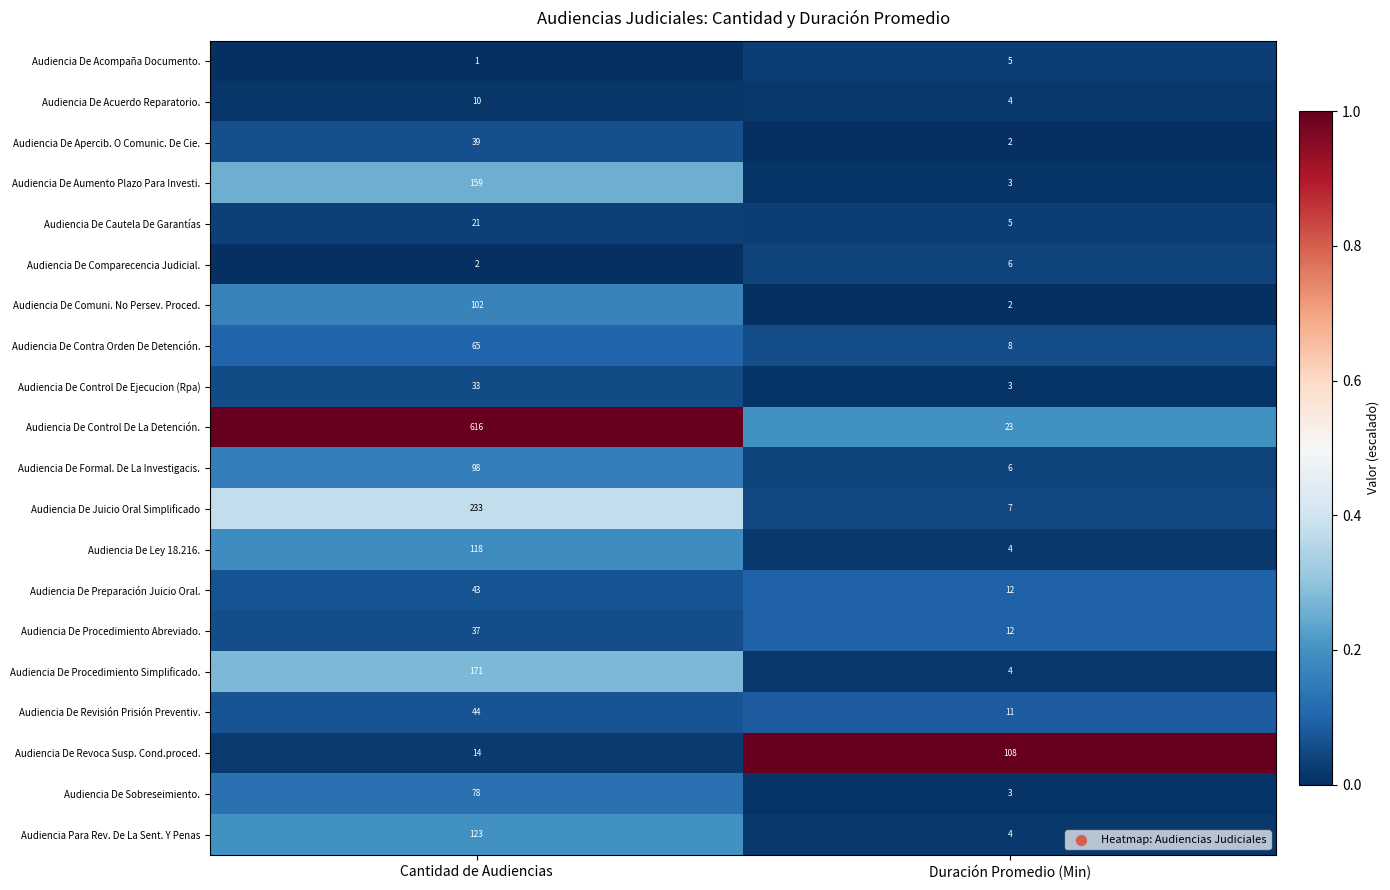

How many series are shown in this chart?

20